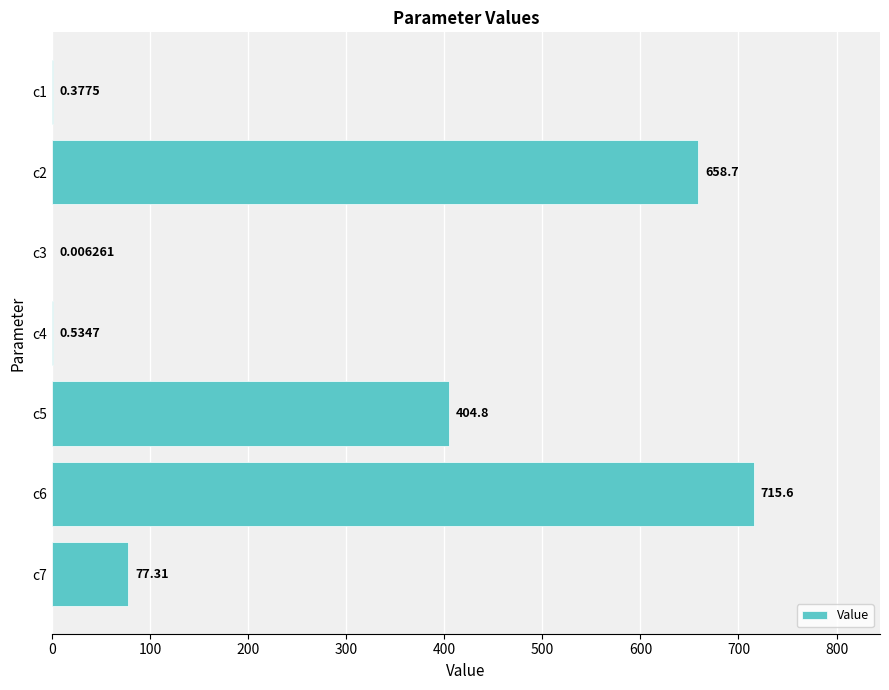

Between c4 and c1, which is larger?

c4